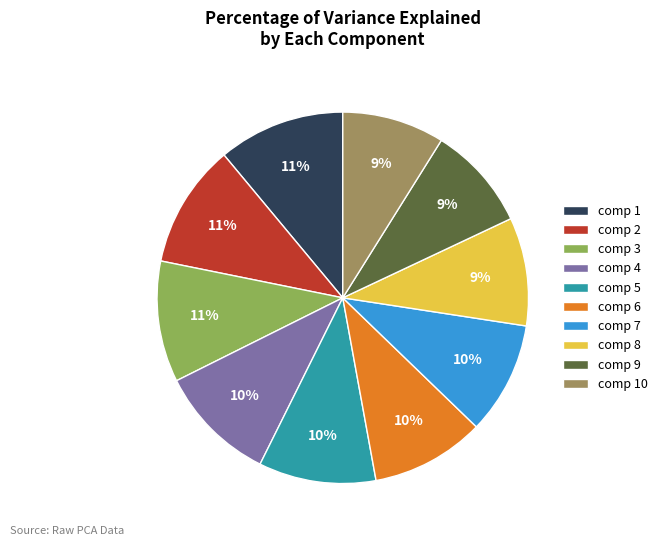

How many slices are in this pie chart?

10